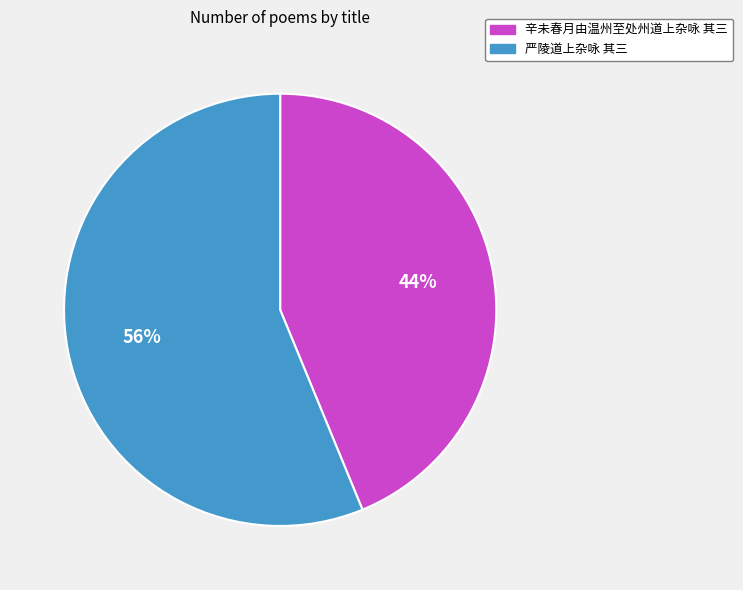

To the nearest percent, what percentage of the pie is 严陵道上杂咏 其三?

56%